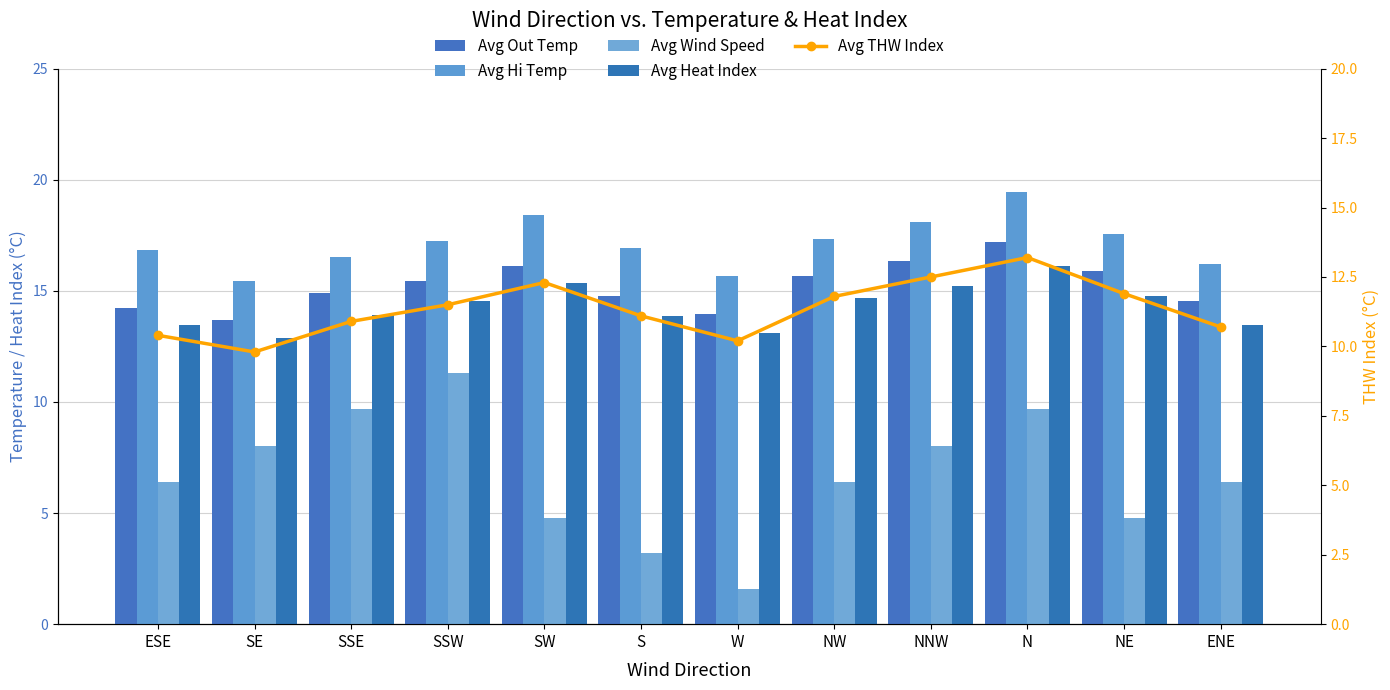

What is the average value of the Avg THW Index series?

11.4